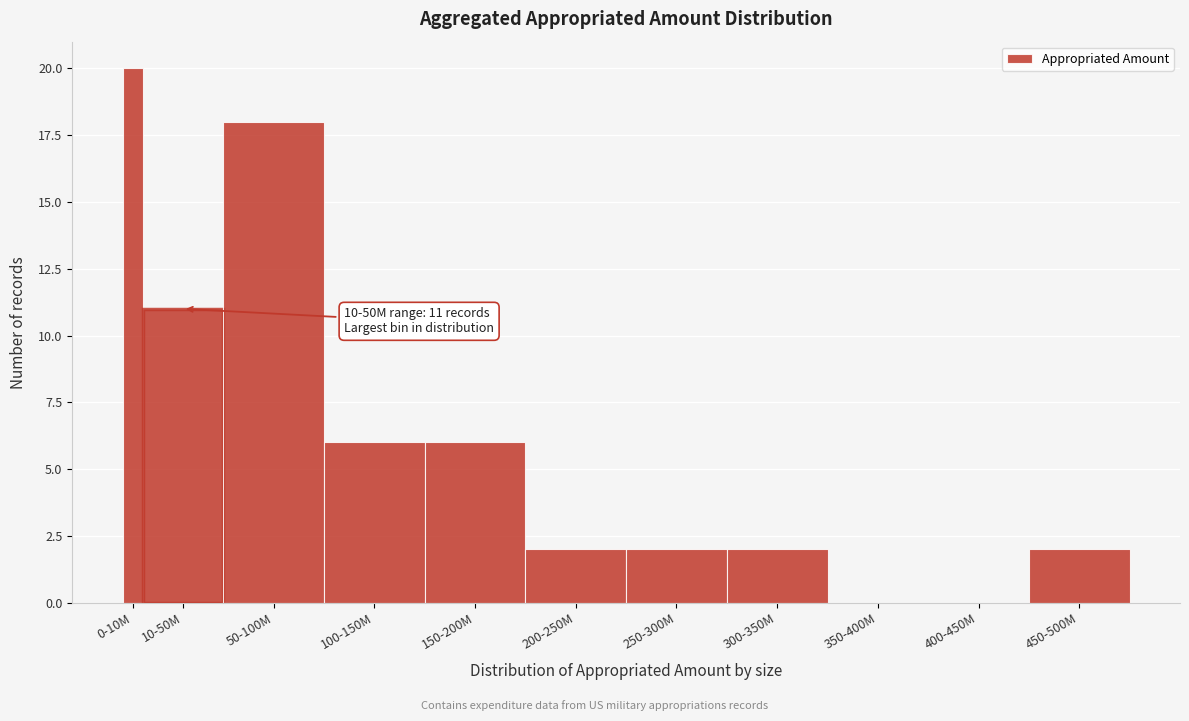

Reading left to right, what are all the values shown in this chart?

0-10M=20	10-50M=11	50-100M=18	100-150M=6	150-200M=6	200-250M=2	250-300M=2	300-350M=2	350-400M=0	400-450M=0	450-500M=2